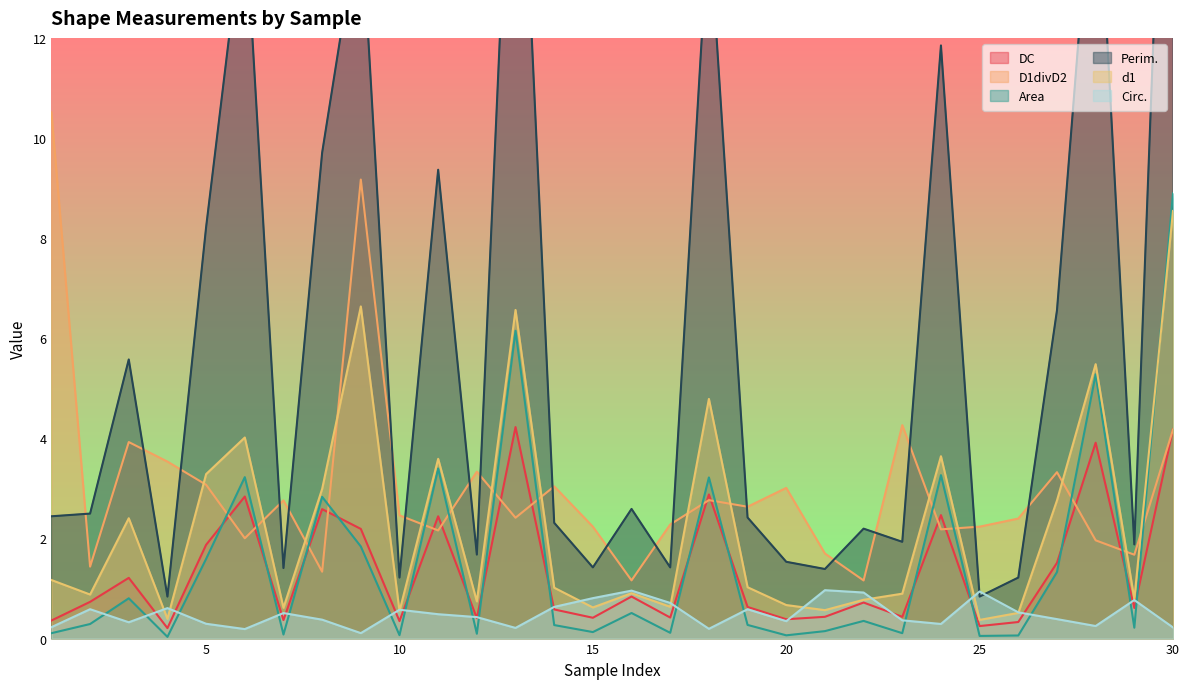

True or false: DC and Perim. cross at least once.

False